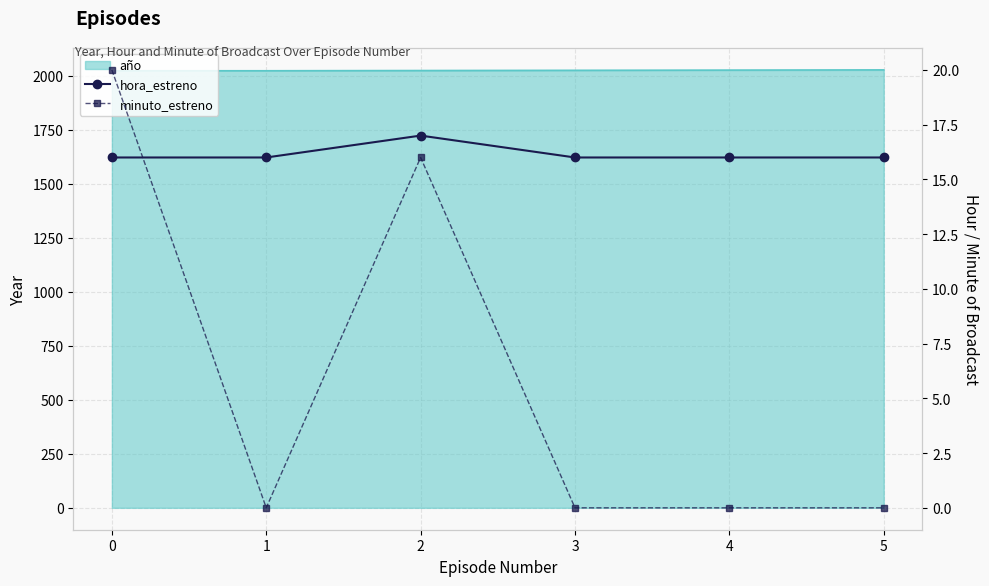

Which series ends up on top after the final intersection of minuto_estreno and hora_estreno?

hora_estreno